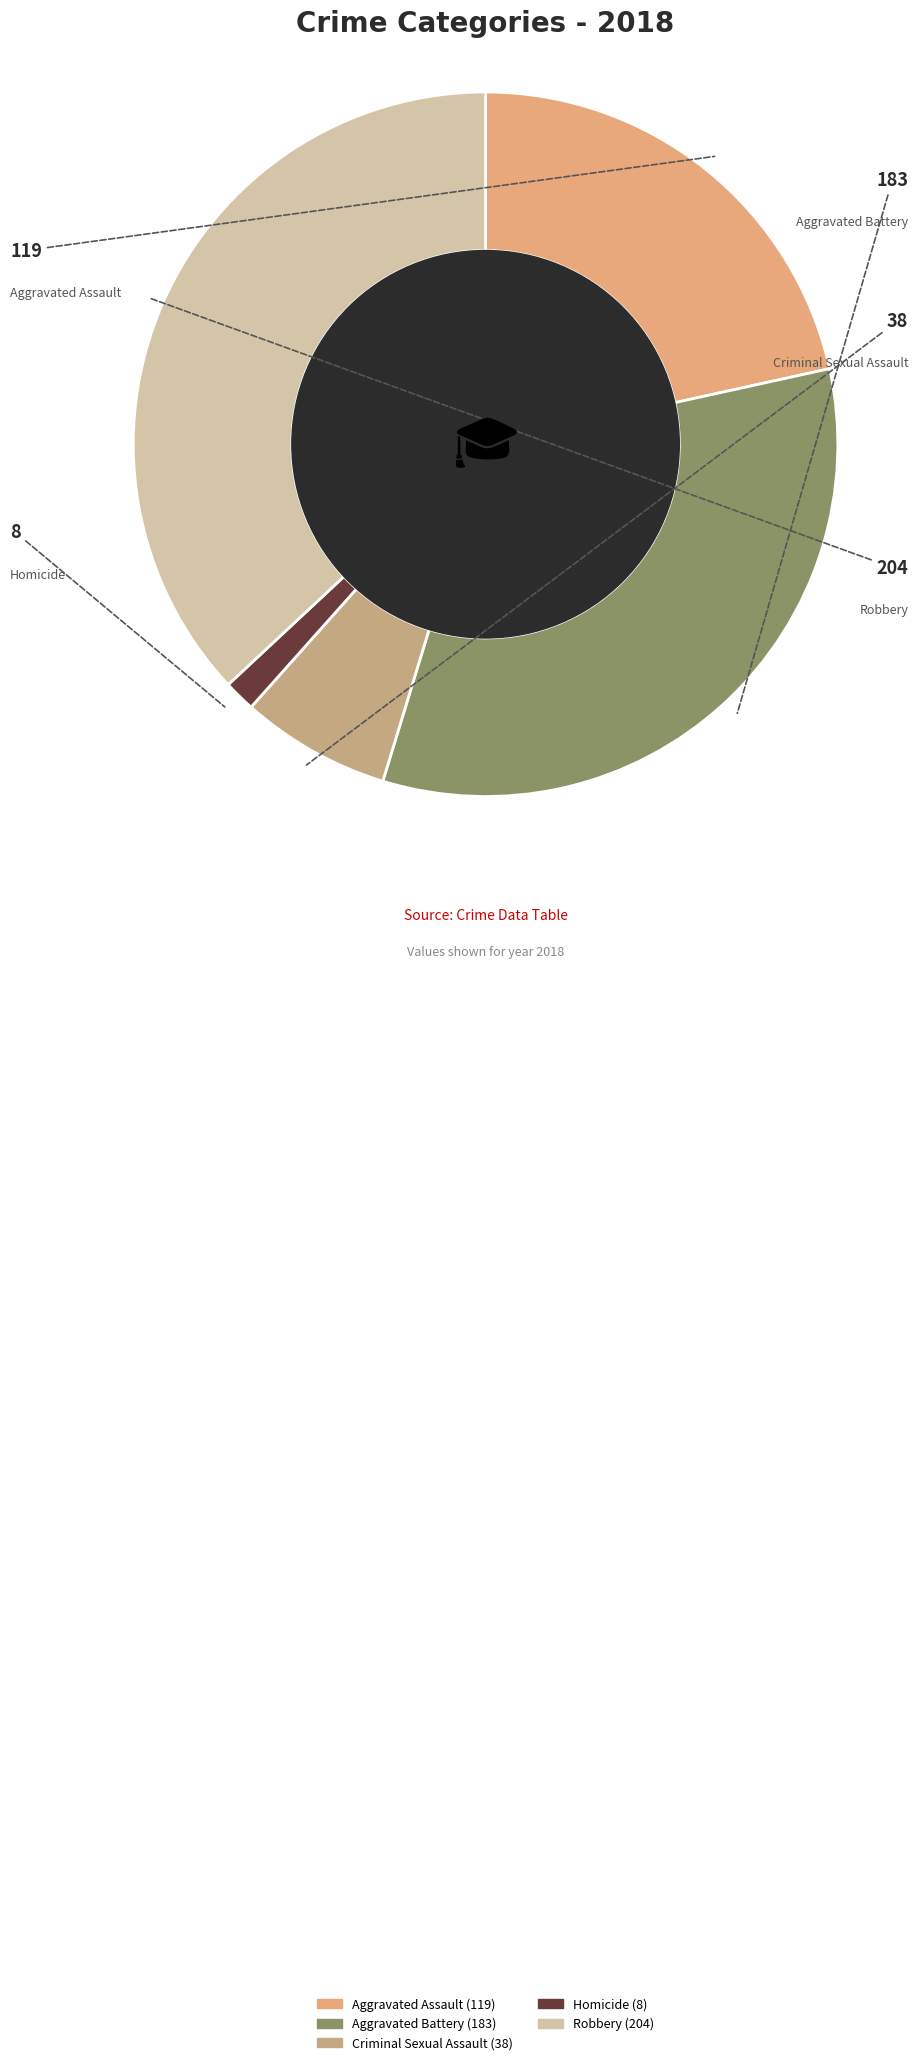

What is the change in value from Aggravated Assault to Criminal Sexual Assault?

-81